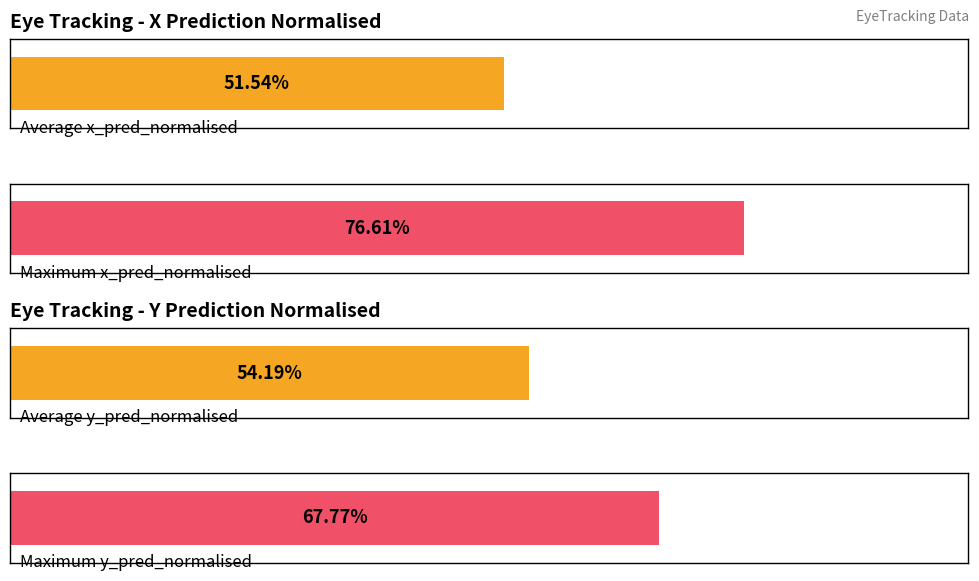

How many bars are there in each group?

2